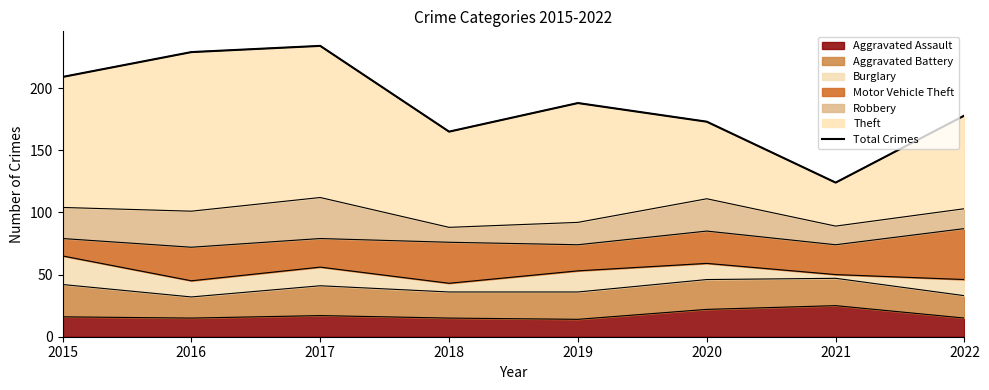

Where is the first local minimum?

2018